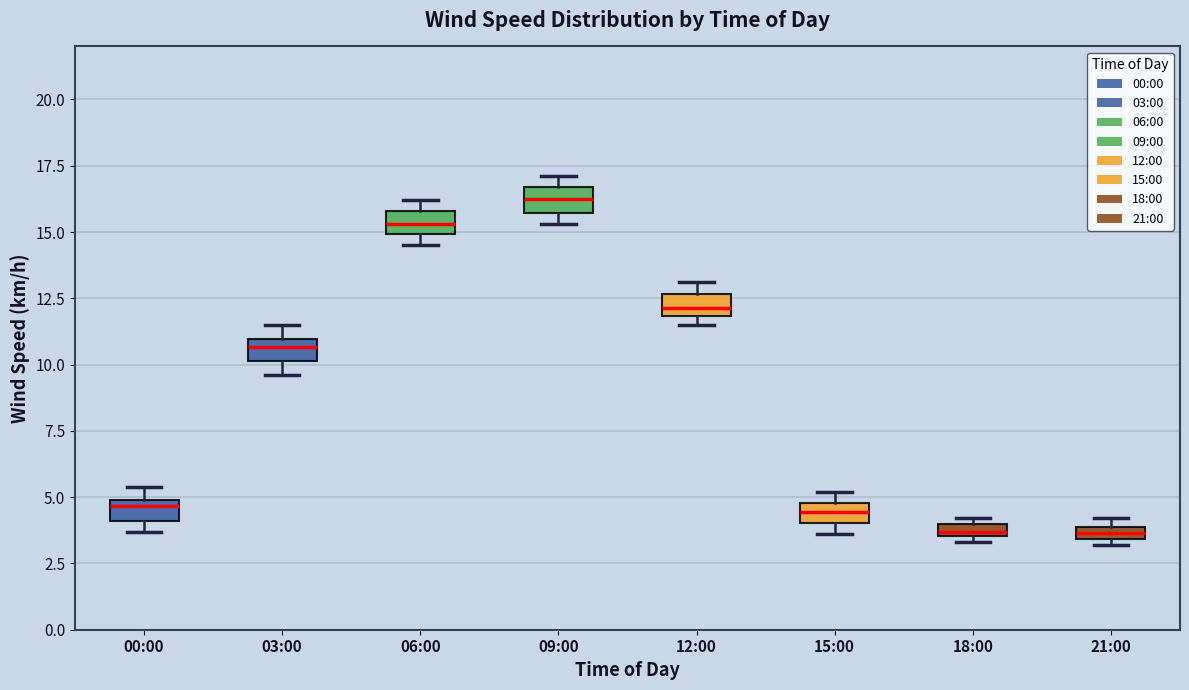

Where does the median line of the box for 00:00 sit on the y-axis? The values are not printed on the chart, so give them approximately, as read against the axis.

4.5